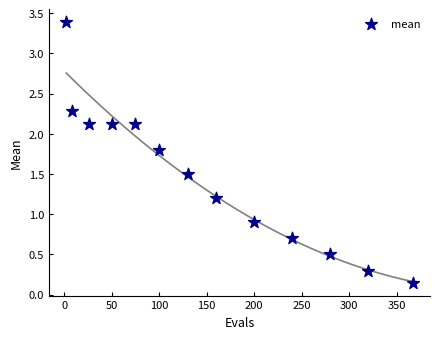

What is the range of X values (max minus min)?

365.0